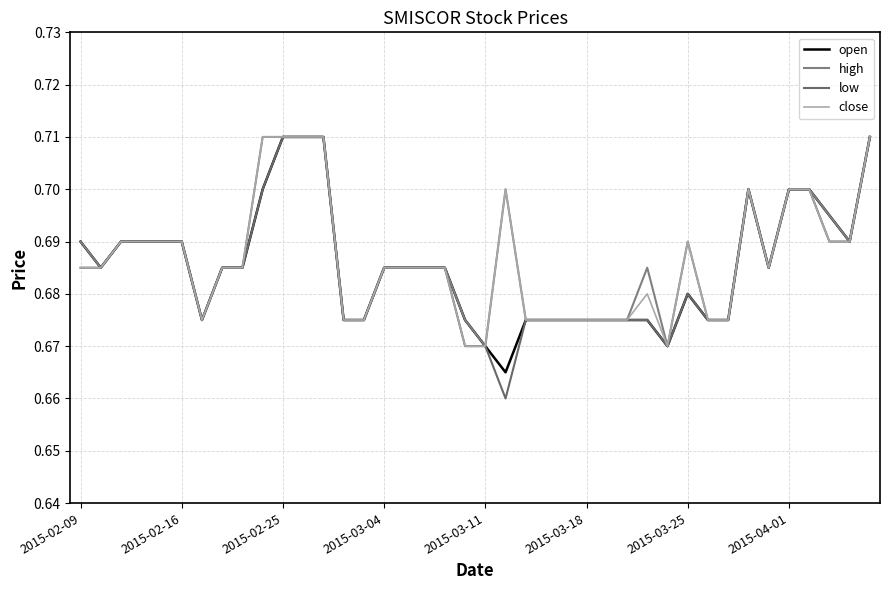

List the series in order of their overall mean, lowest first.

low, open, close, high